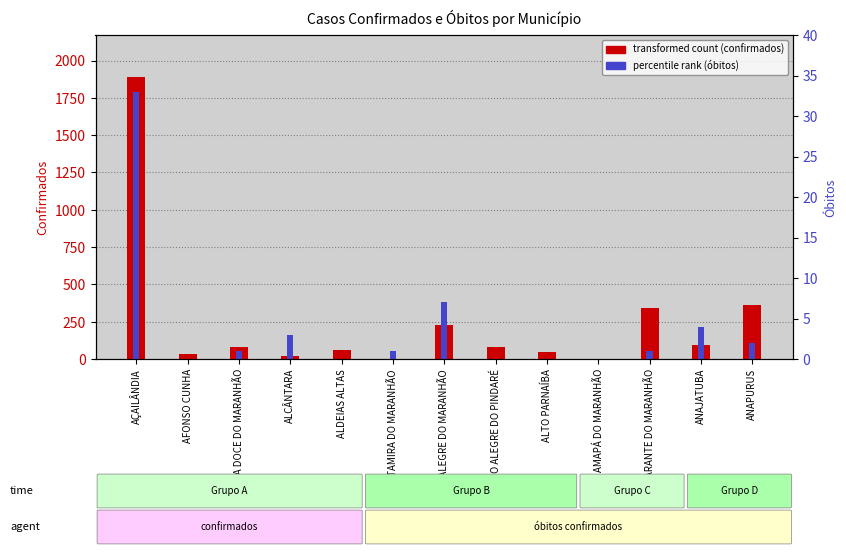

Which series has the largest total across all categories?

transformed count (confirmados)